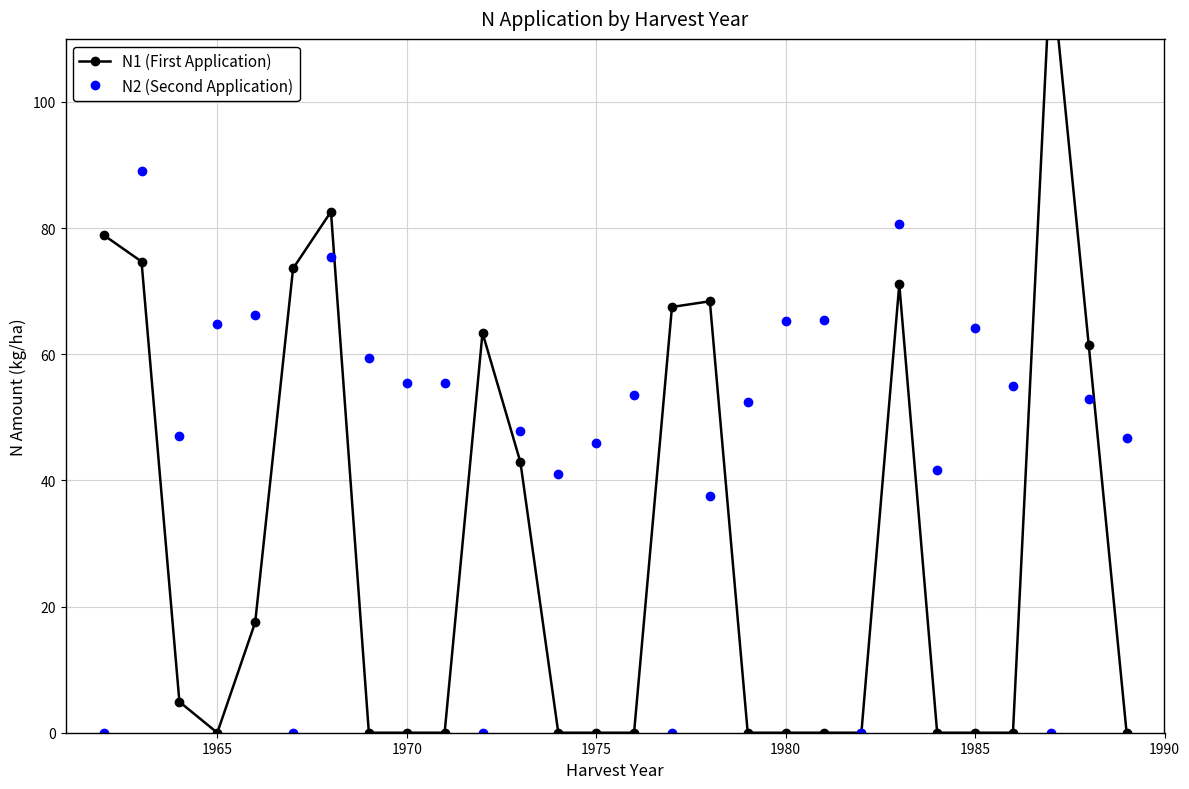

Count the number of categories in the chart.

28